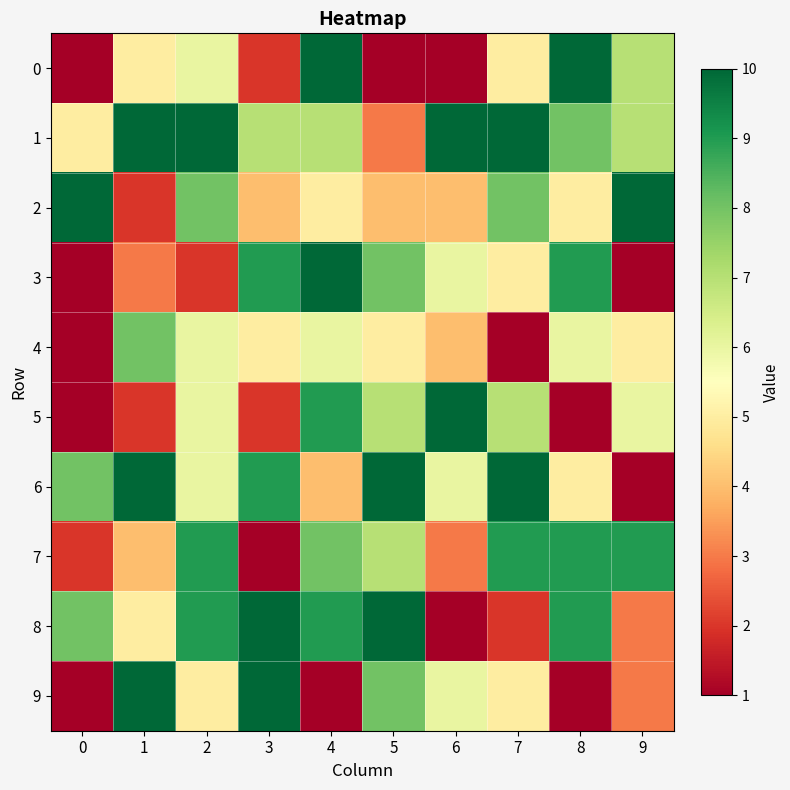

Rank the series by their maximum value, from lowest to highest.

4, 7, 0, 1, 2, 3, 5, 6, 8, 9